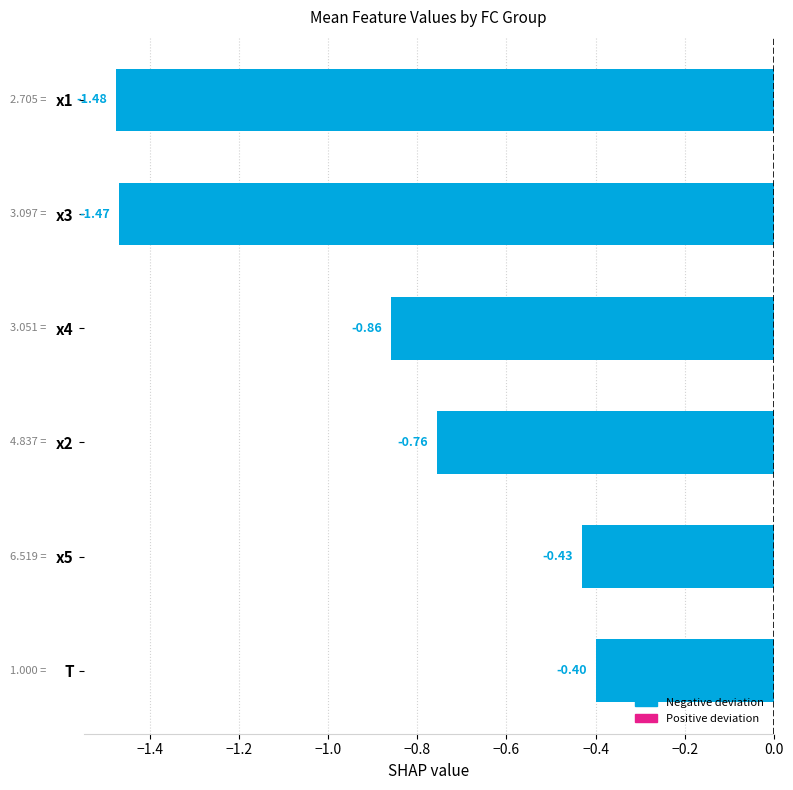

Between T and x1, which is larger?

T